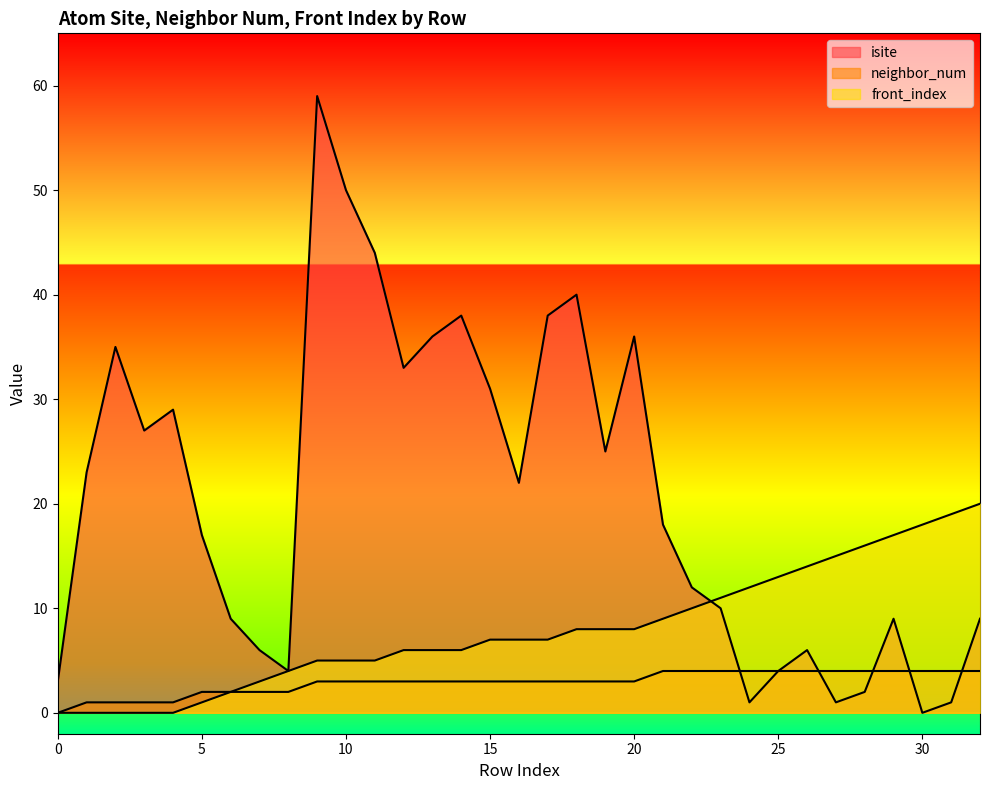

Reading left to right, list all the values displayed in this chart.

isite: 0=3	1=23	2=35	3=27	4=29	5=17	6=9	7=6	8=4	9=59	10=50	11=44	12=33	13=36	14=38	15=31	16=22	17=38	18=40	19=25	20=36	21=18	22=12	23=10	24=1	25=4	26=6	27=1	28=2	29=9	30=0	31=1	32=9
neighbor_num: 0=0	1=1	2=1	3=1	4=1	5=2	6=2	7=2	8=2	9=3	10=3	11=3	12=3	13=3	14=3	15=3	16=3	17=3	18=3	19=3	20=3	21=4	22=4	23=4	24=4	25=4	26=4	27=4	28=4	29=4	30=4	31=4	32=4
front_index: 0=0	1=0	2=0	3=0	4=0	5=1	6=2	7=3	8=4	9=5	10=5	11=5	12=6	13=6	14=6	15=7	16=7	17=7	18=8	19=8	20=8	21=9	22=10	23=11	24=12	25=13	26=14	27=15	28=16	29=17	30=18	31=19	32=20